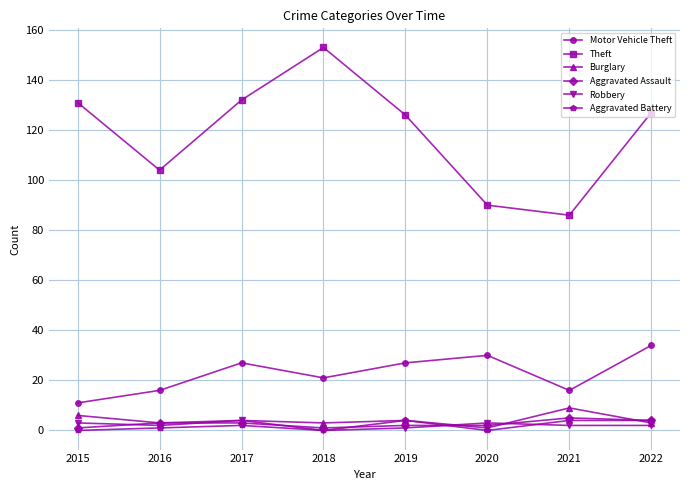

What is the sum of all Motor Vehicle Theft values?

182